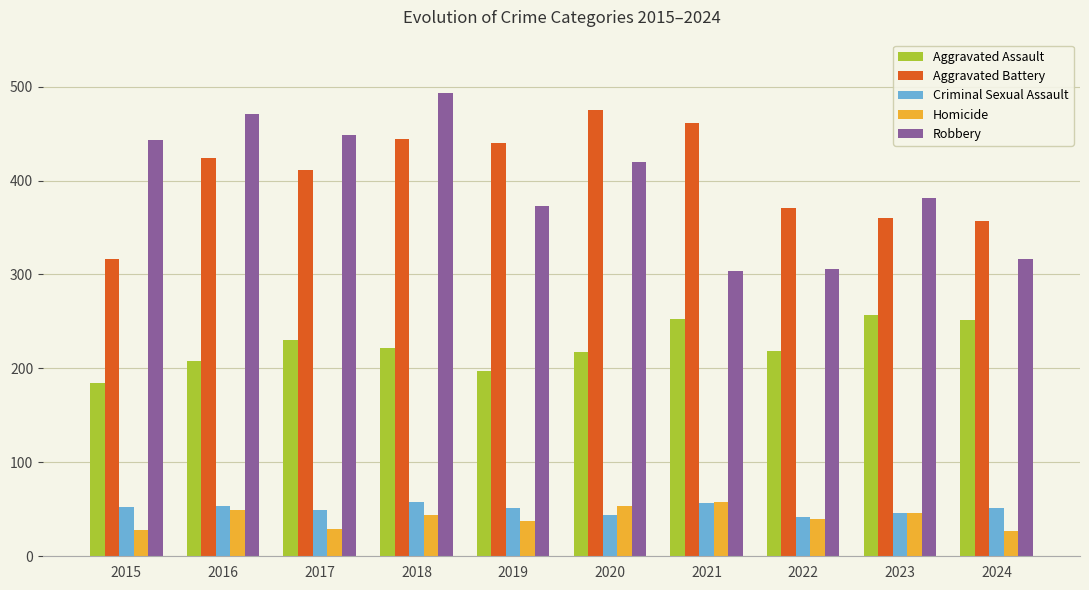

What is the sum of the Homicide values at 2015 and 2022?

68